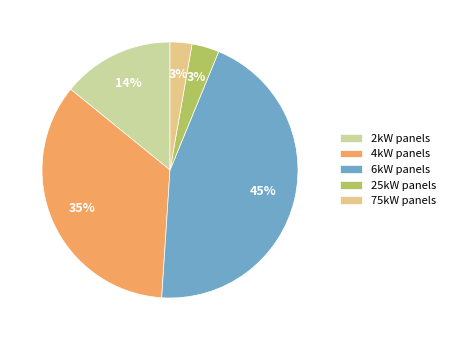

Which has a higher value, 6kW panels or 75kW panels?

6kW panels